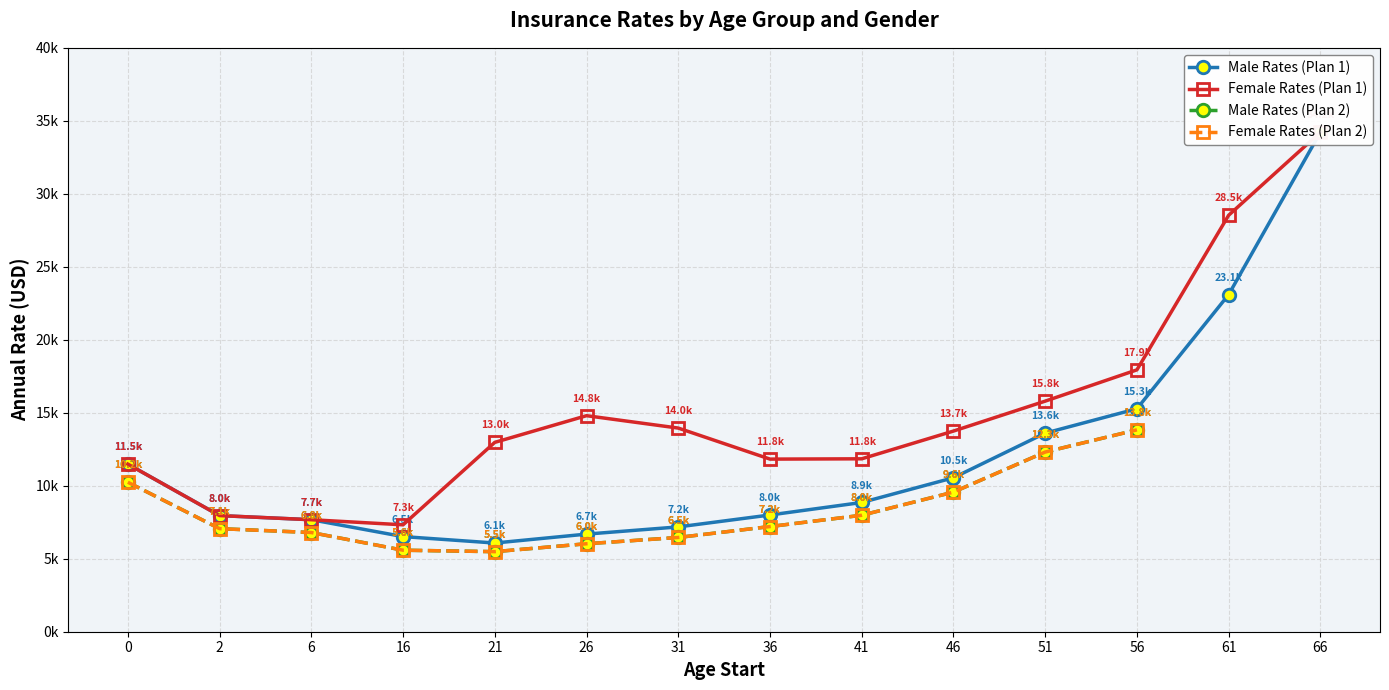

At which label is Male Rates (Plan 1) closest to 20145?

61